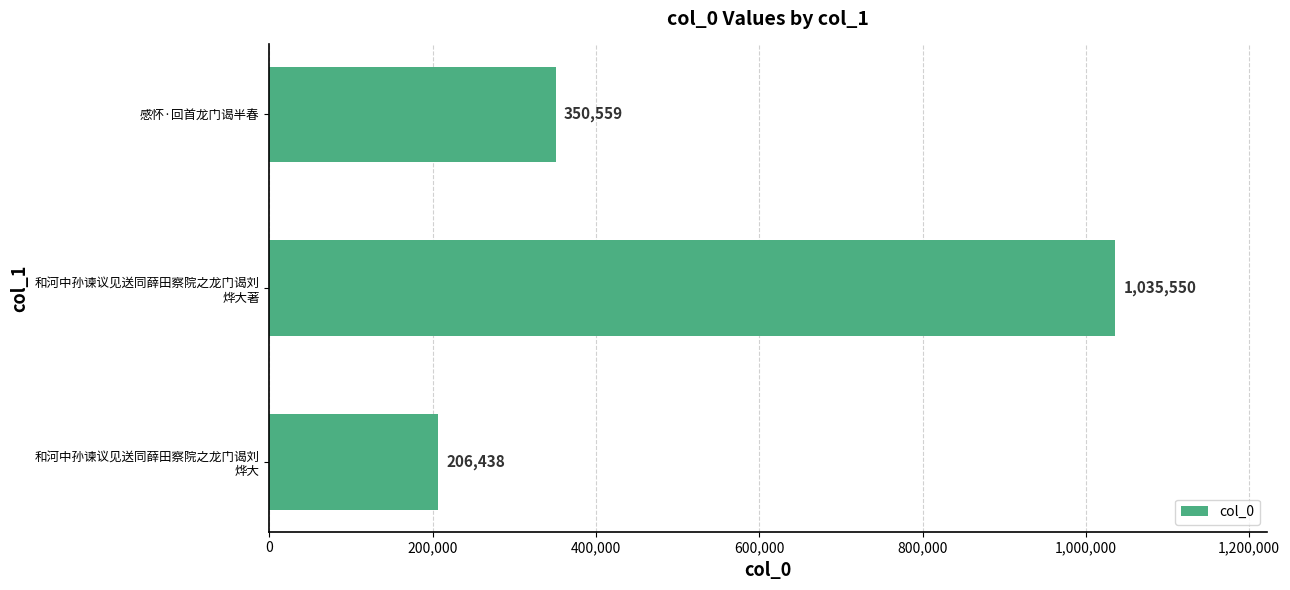

List the labels in order of value, largest first.

和河中孙谏议见送同薛田察院之龙门谒刘
烨大著, 感怀·回首龙门谒半春, 和河中孙谏议见送同薛田察院之龙门谒刘
烨大